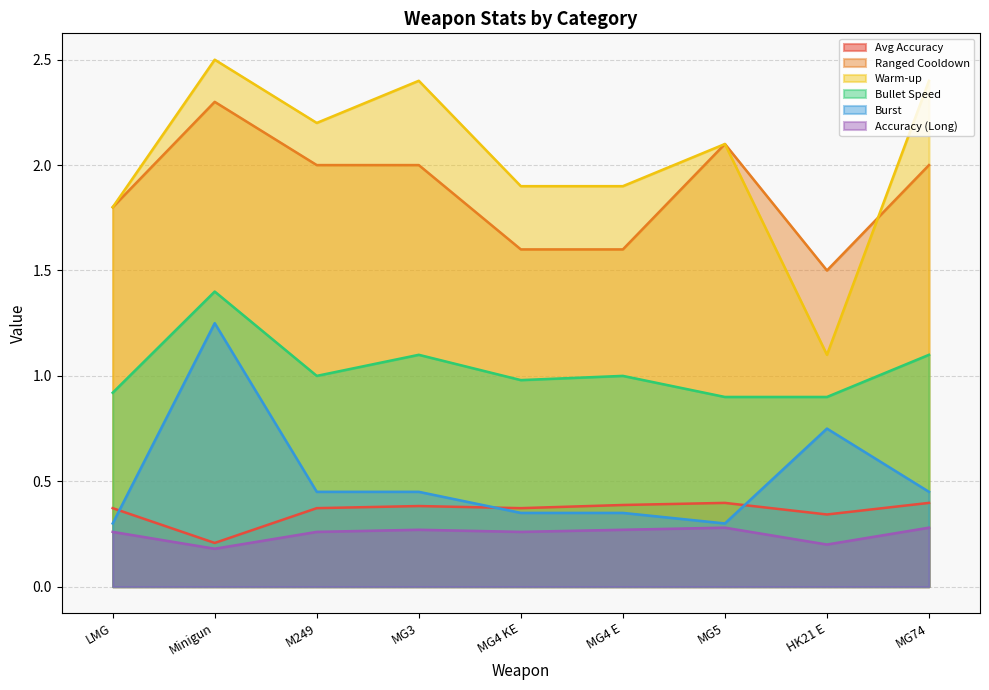

What is the maximum value shown in the chart?

2.5